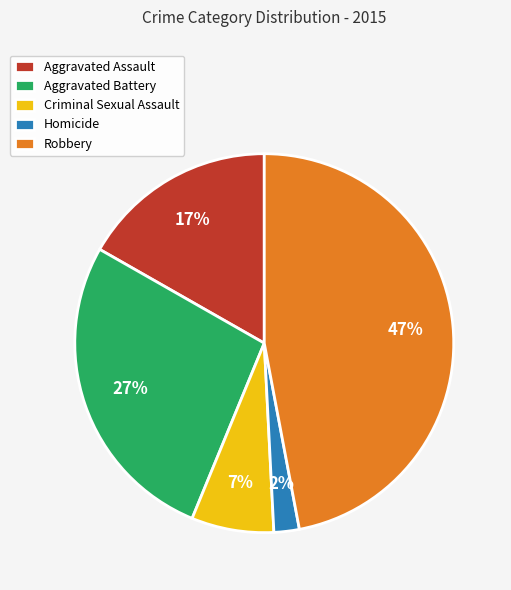

To the nearest percent, what is the difference between the largest and smallest slice percentages?

45%